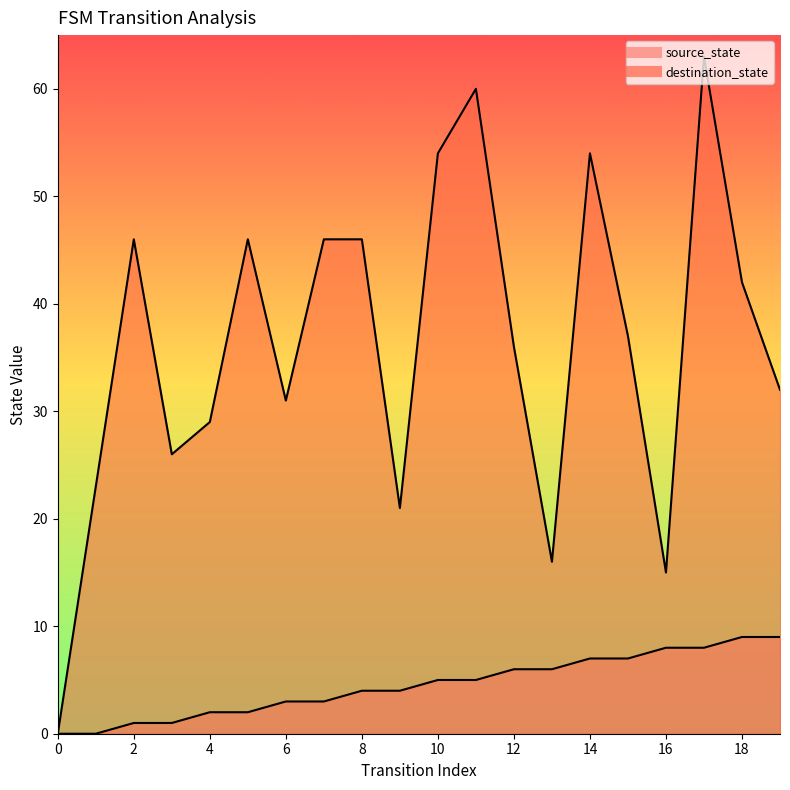

True or false: destination_state and source_state cross at least once.

False